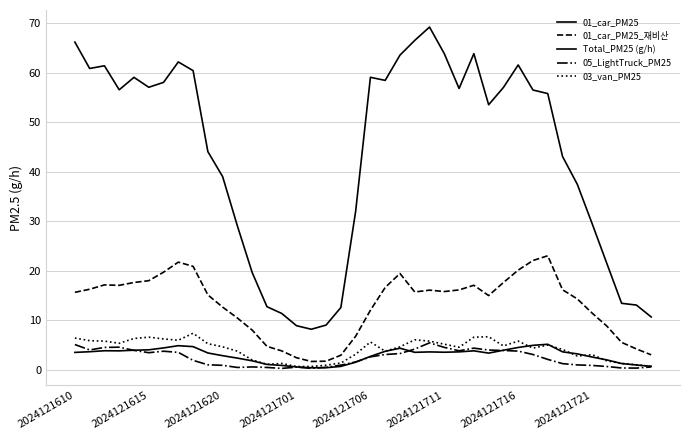

Where is the first local minimum for 05_LightTruck_PM25?

2024121615